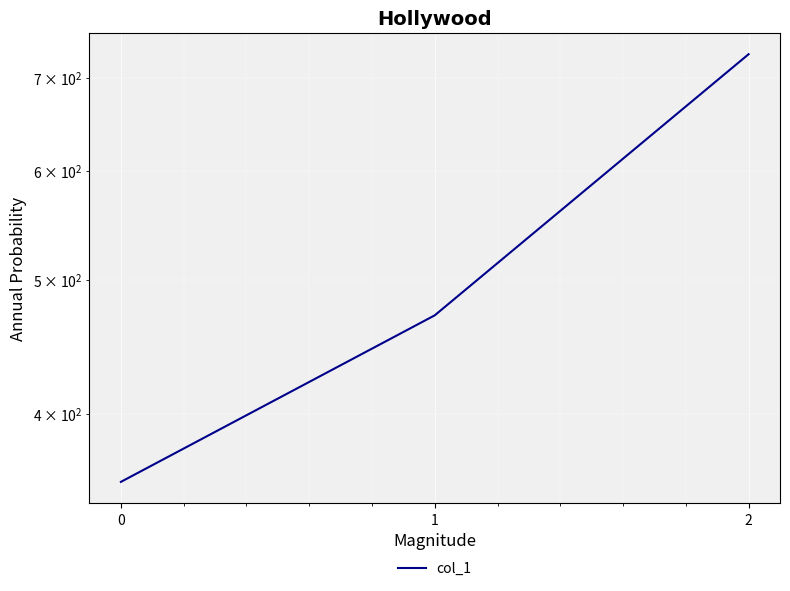

What is the sum of all values?

1557.1